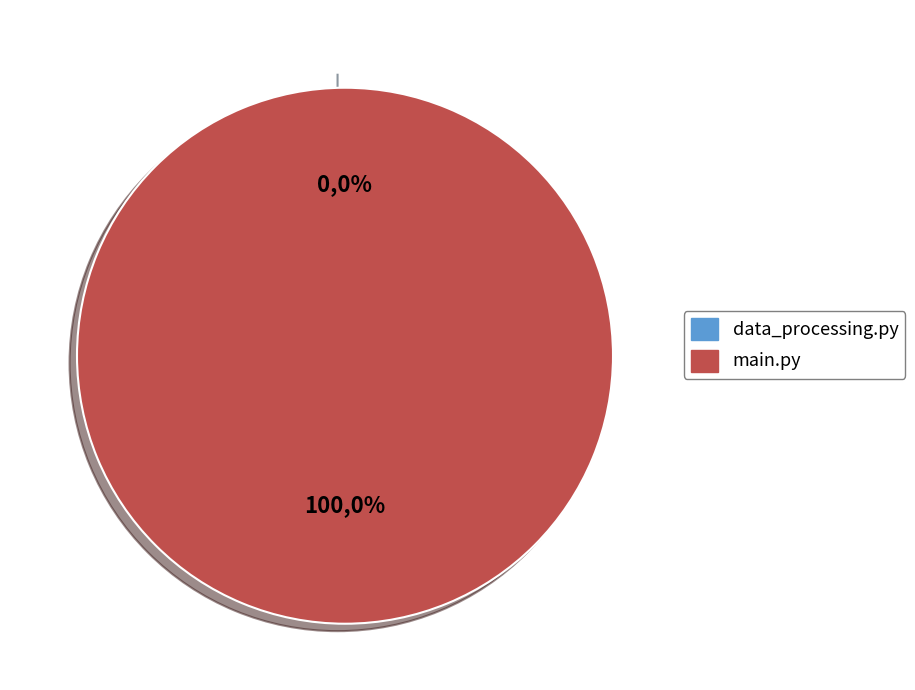

What is the smallest slice in the pie chart?

data_processing.py